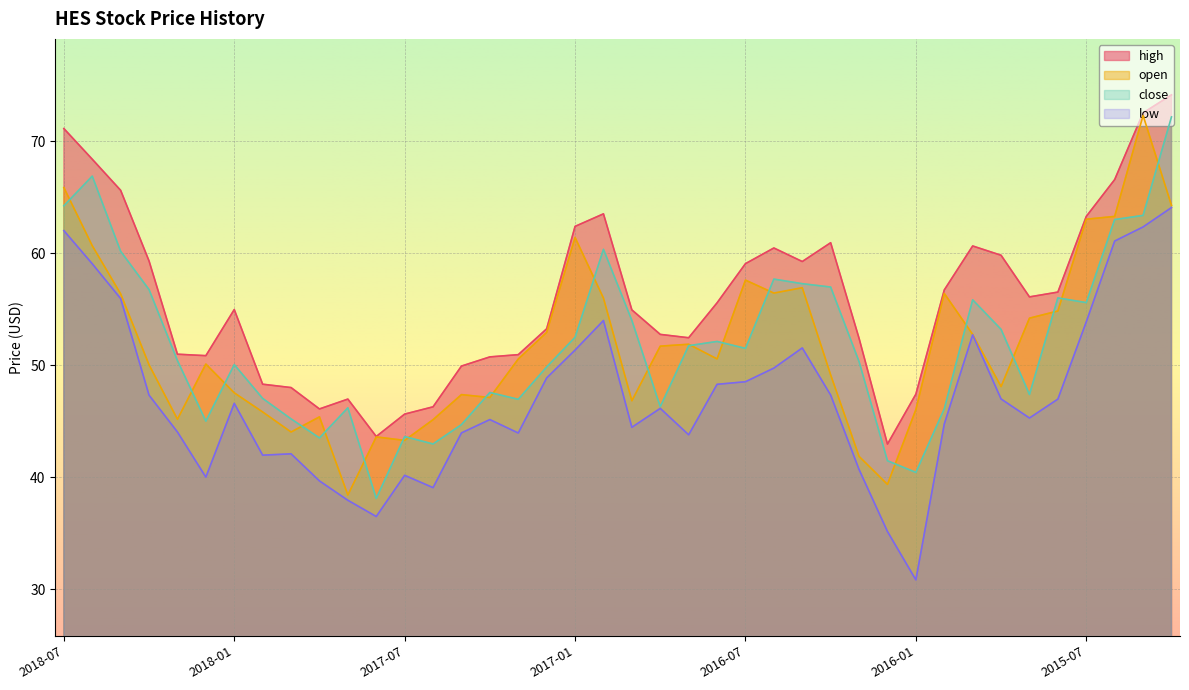

List the series in order of their peak value, lowest first.

low, close, open, high